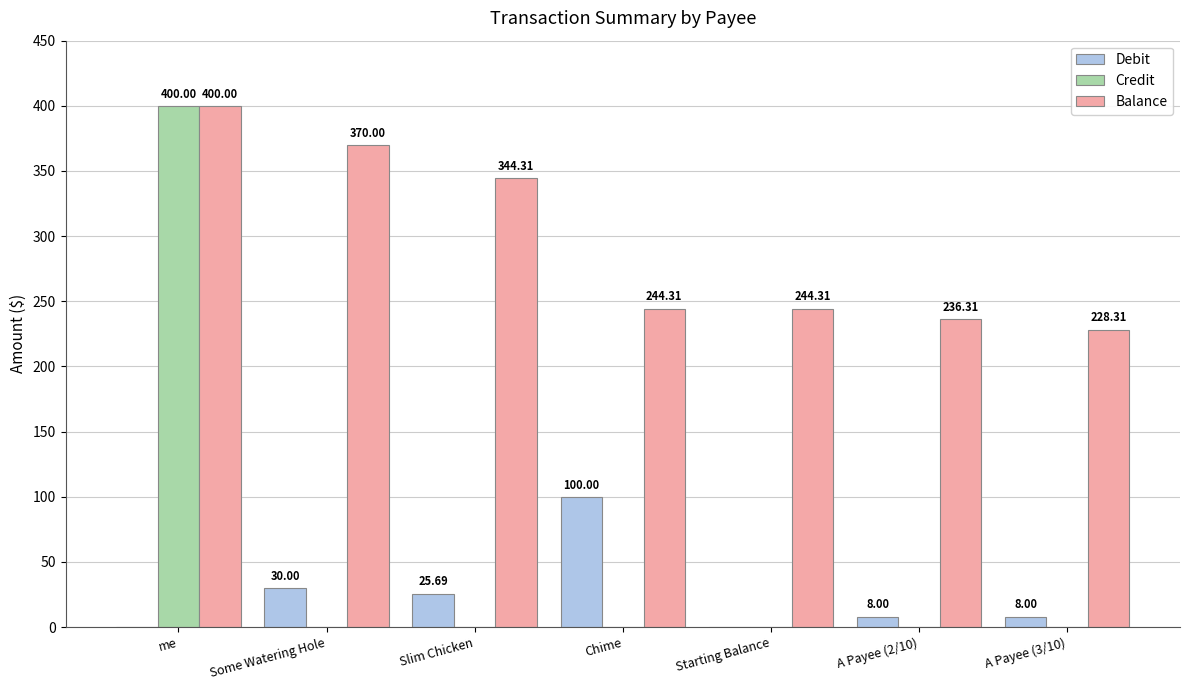

What is the average value of the Credit series?

57.1